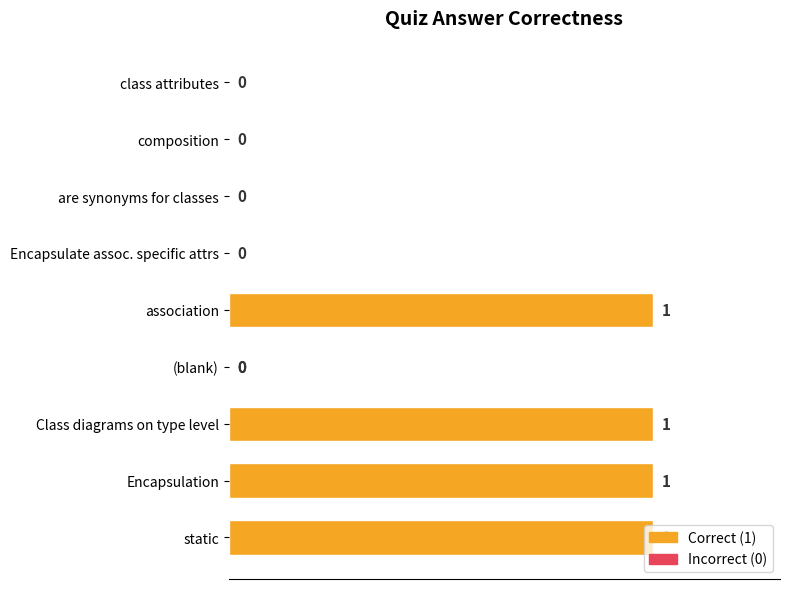

The value at Encapsulate assoc. specific attrs is 0. True or false?

True